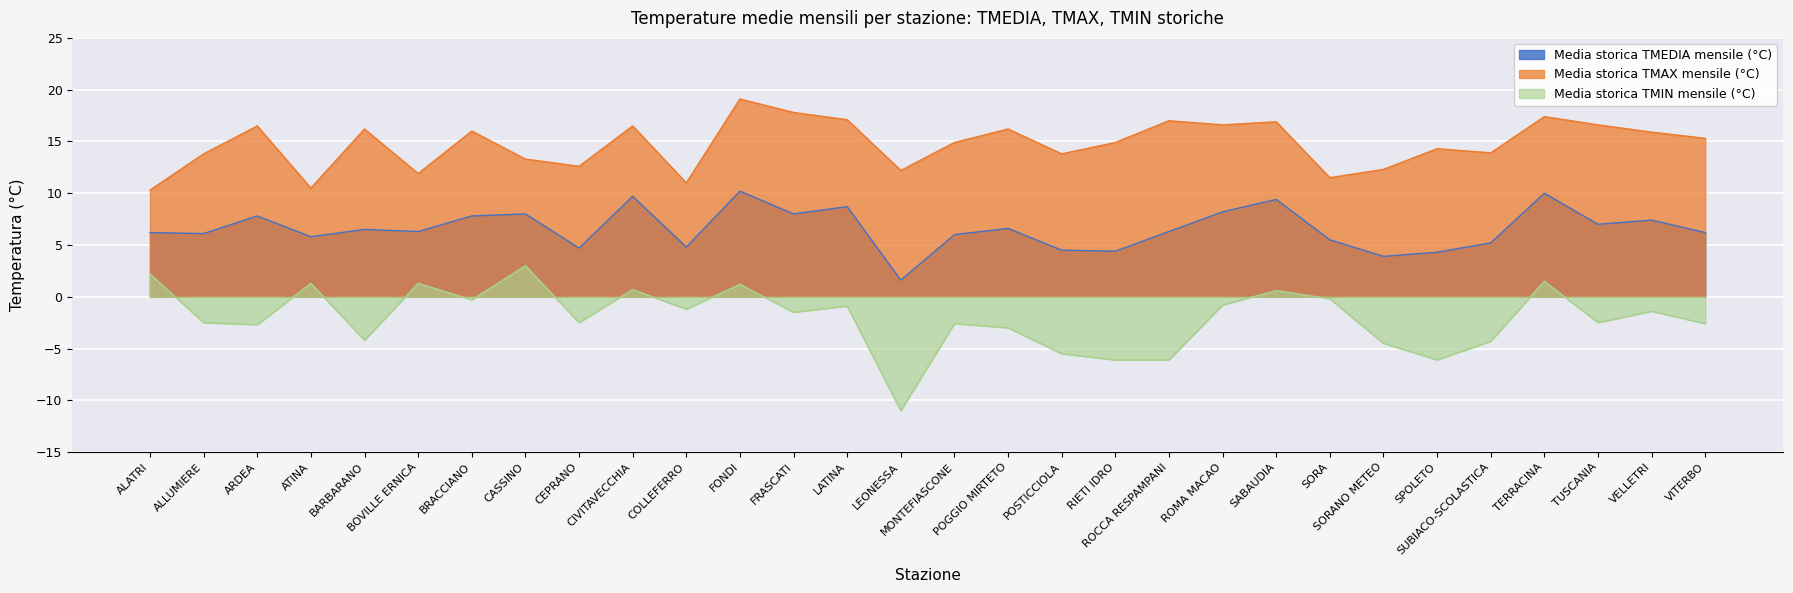

What is the minimum value shown in the chart?

-11.0